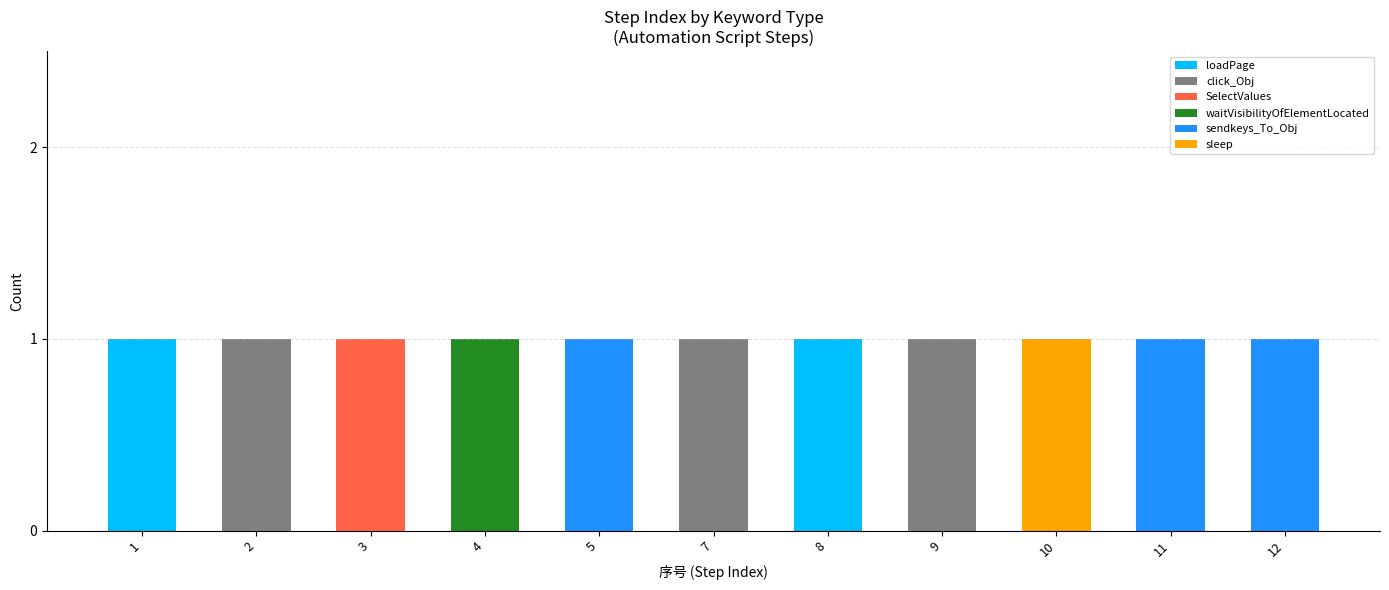

The value of loadPage at 2 is 1. True or false?

False